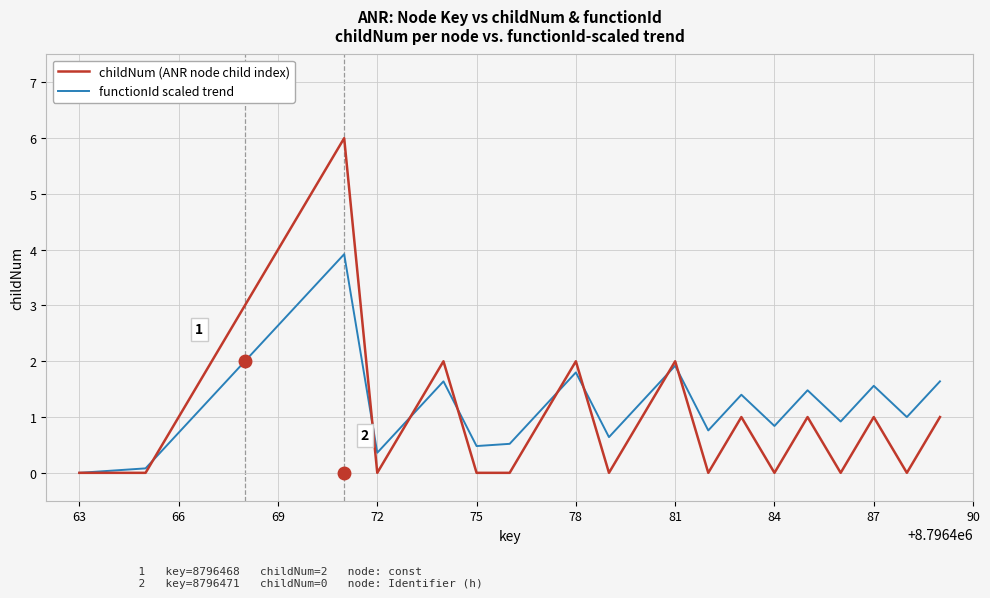

Which series has the widest spread of values?

childNum (ANR node child index)